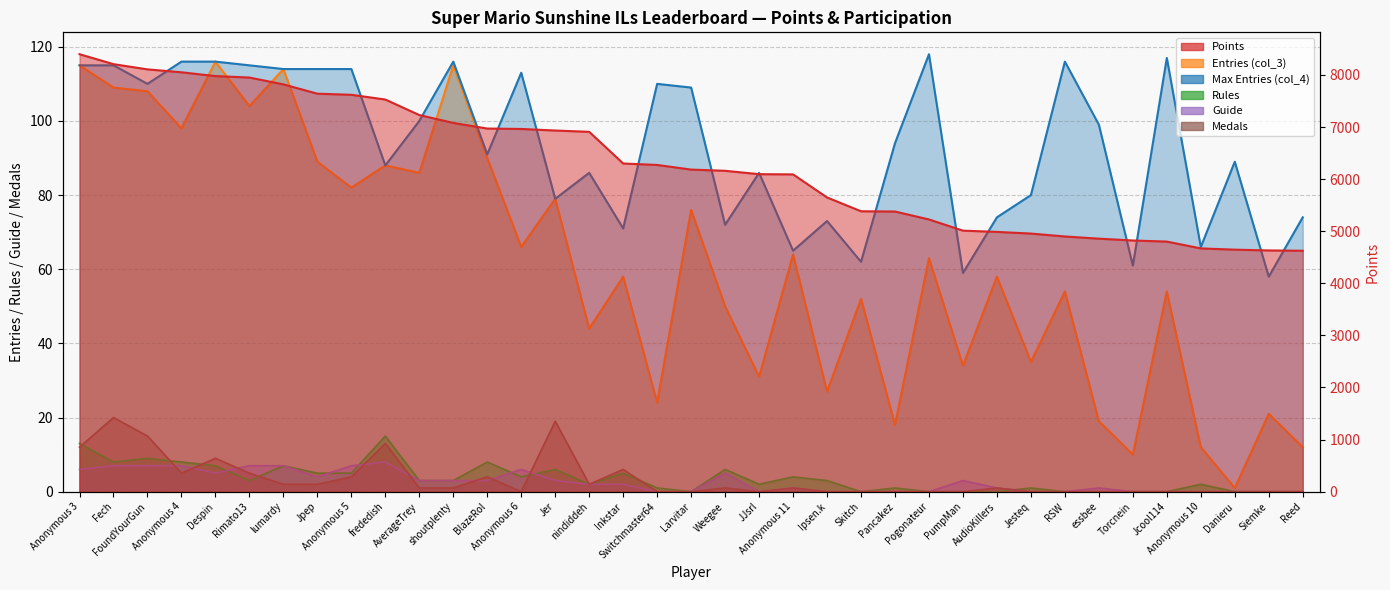

After their last crossing, which series has the higher values: Medals or Rules?

Rules